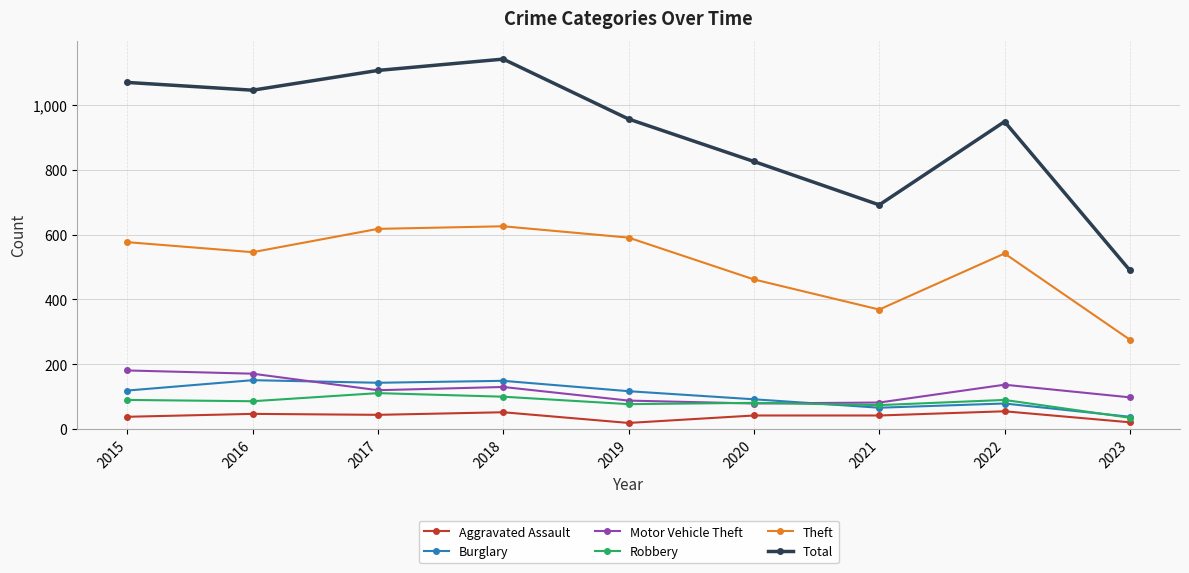

What is the value of the Motor Vehicle Theft point at the 5th from the left?

88